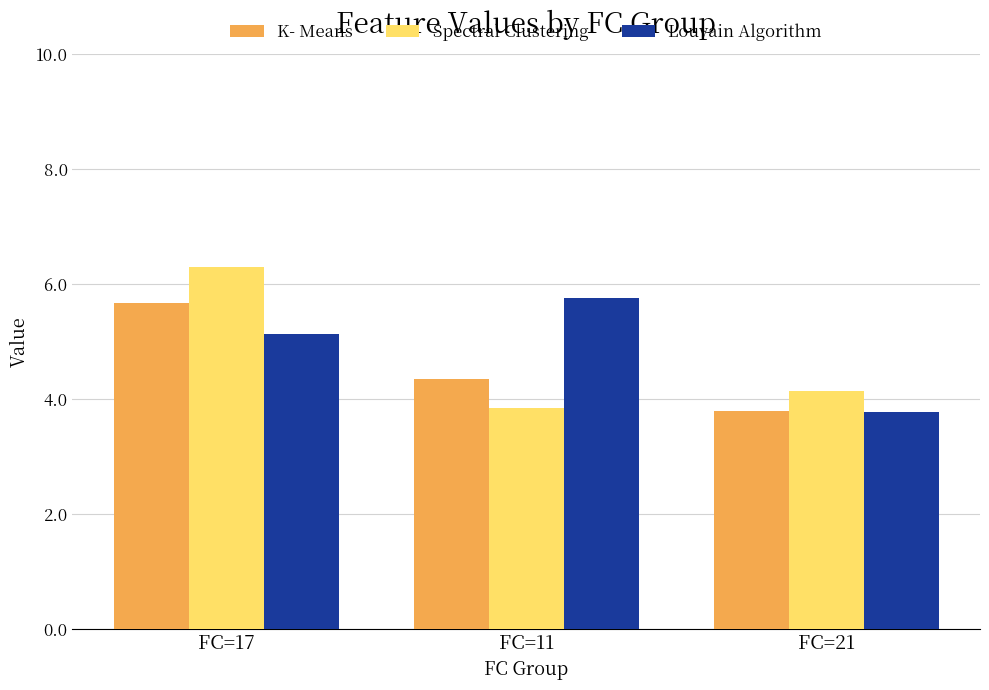

Count the number of categories in the chart.

3